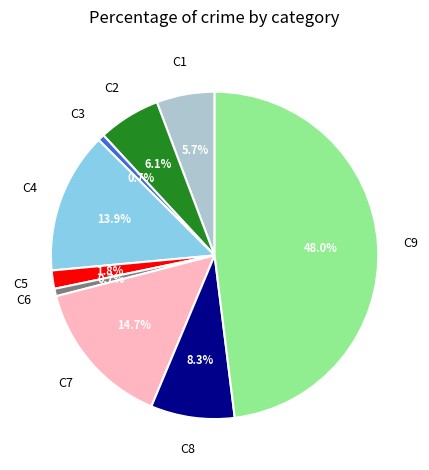

Is there a majority slice in this chart?

No